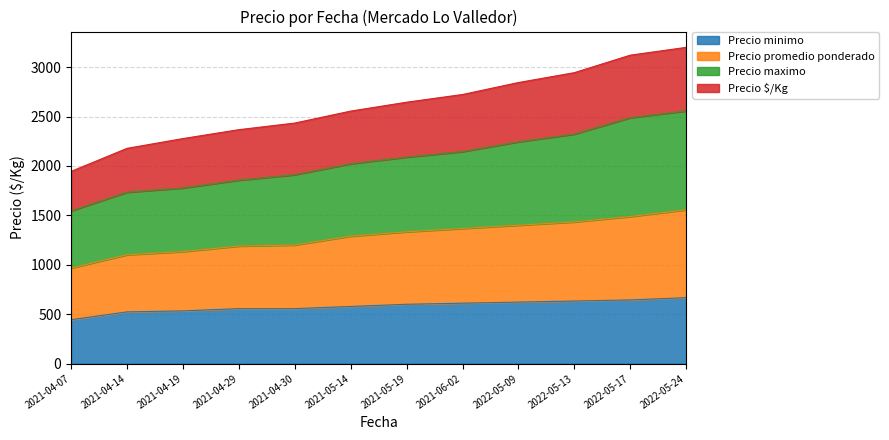

How many series are shown in this chart?

4